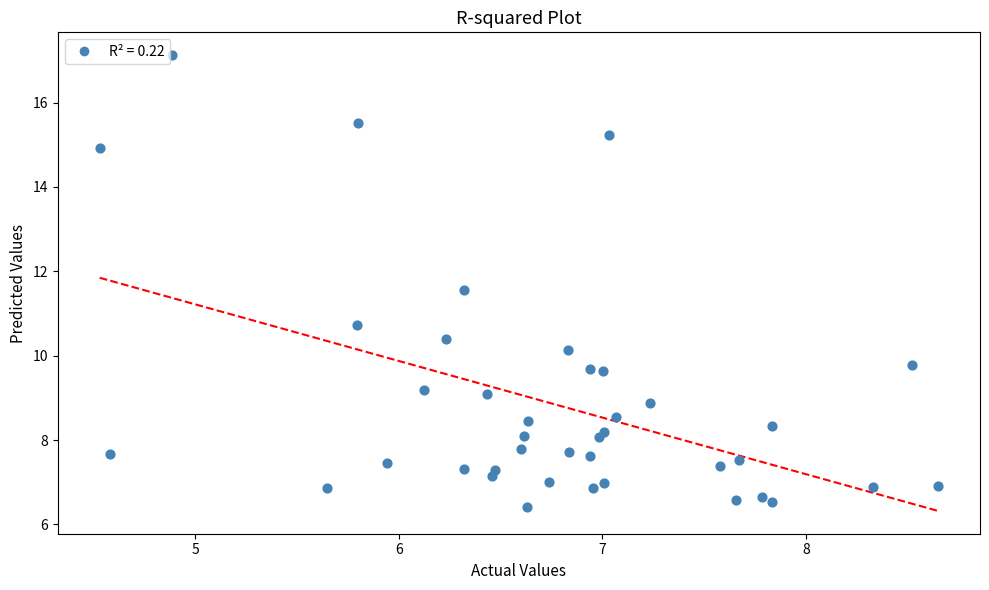

What Y value in the scatter plot is closest to 11?

10.7